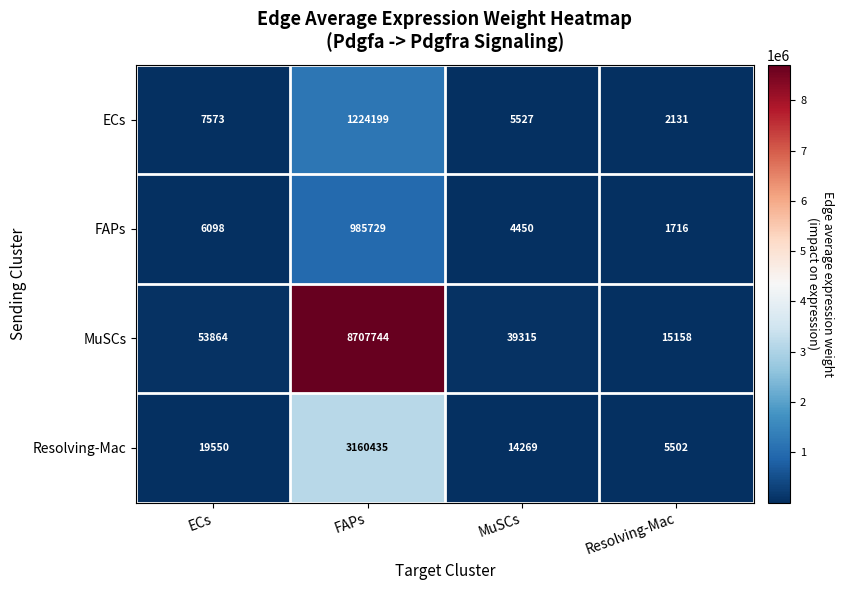

The value of FAPs at FAPs is 1692154. True or false?

False